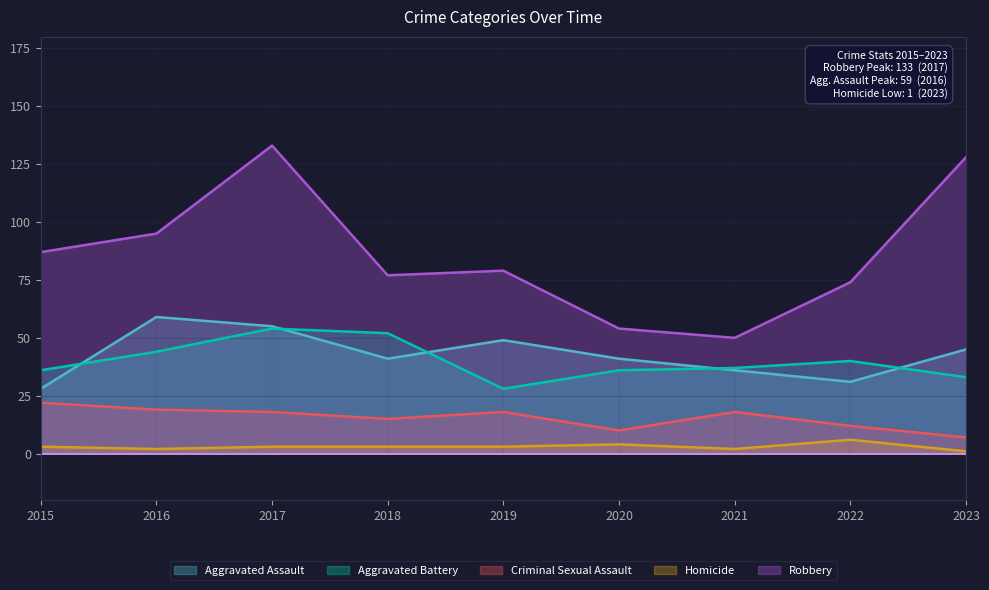

Rank the series by their maximum value, from highest to lowest.

Robbery, Aggravated Assault, Aggravated Battery, Criminal Sexual Assault, Homicide